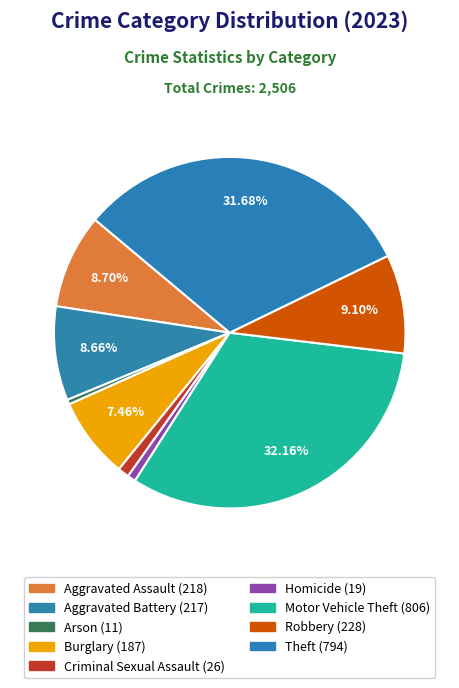

Rank the categories by value from highest to lowest.

Motor Vehicle Theft, Theft, Robbery, Aggravated Assault, Aggravated Battery, Burglary, Criminal Sexual Assault, Homicide, Arson